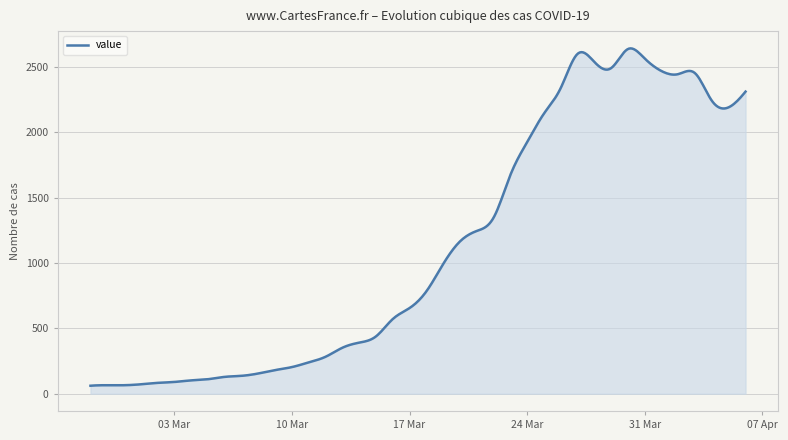

What is the maximum value shown in the chart?

2643.9